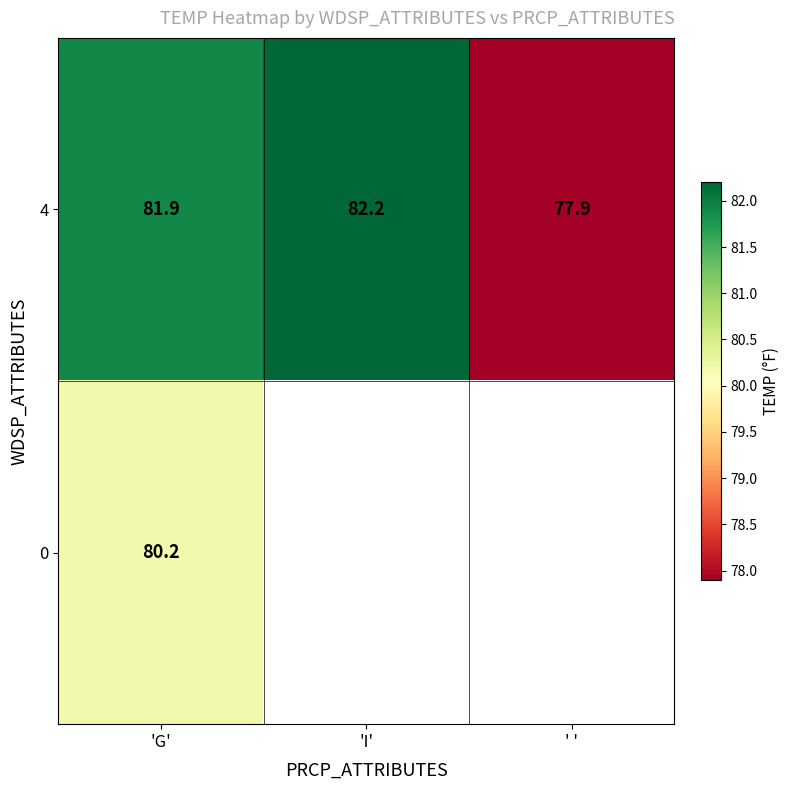

At 'G', list the series in order from smallest to largest.

0, 4